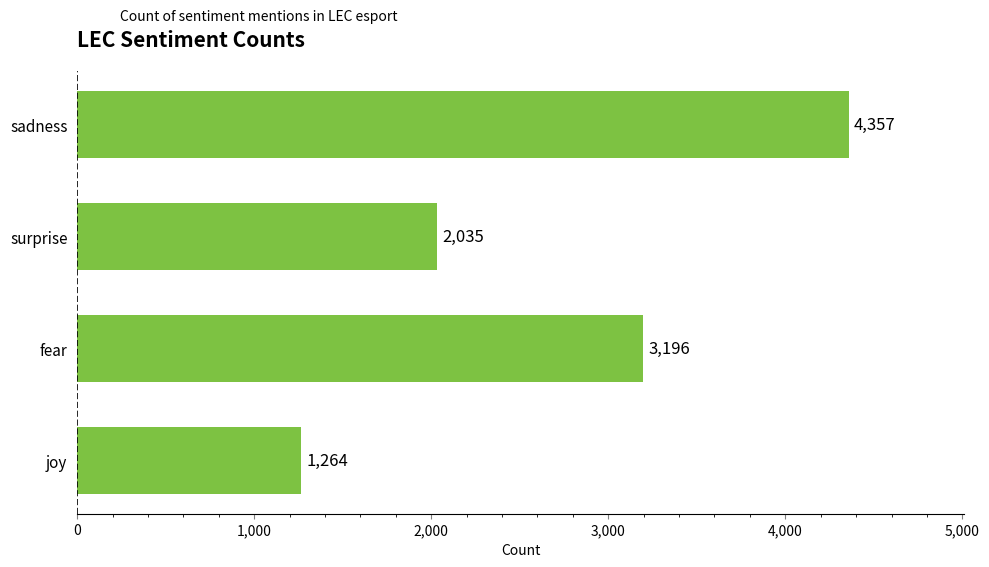

What is the ratio of the value at surprise to the value at joy?

1.6